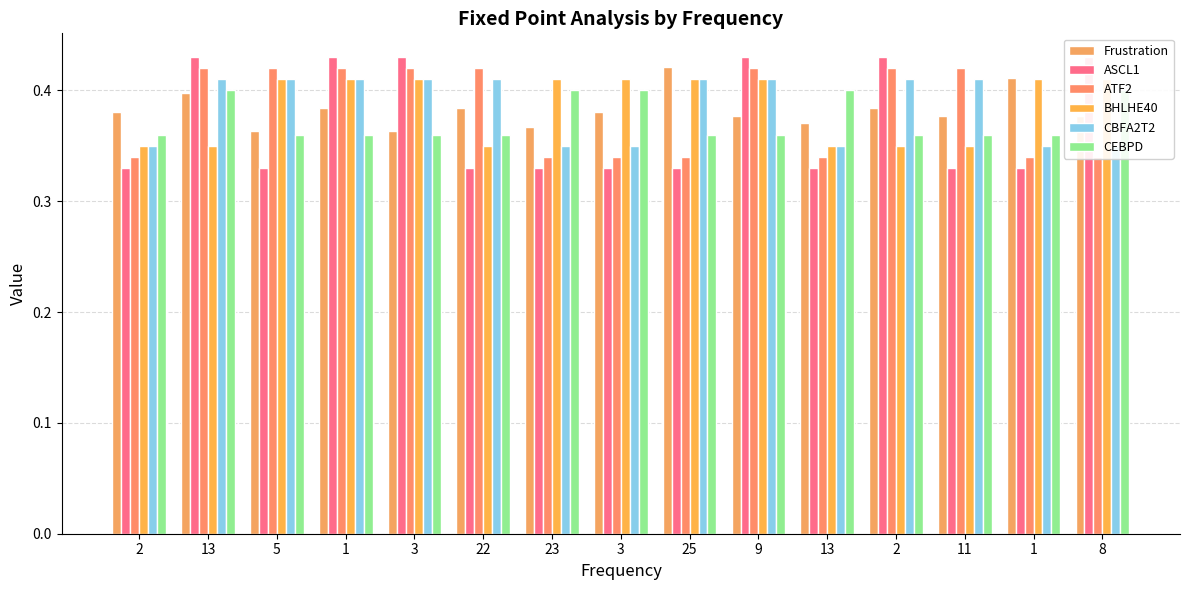

What is the difference between the highest and lowest values at 3?

0.1